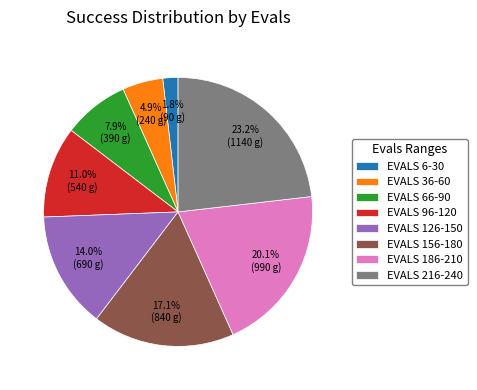

Rank the categories by value from lowest to highest.

EVALS 6-30, EVALS 36-60, EVALS 66-90, EVALS 96-120, EVALS 126-150, EVALS 156-180, EVALS 186-210, EVALS 216-240